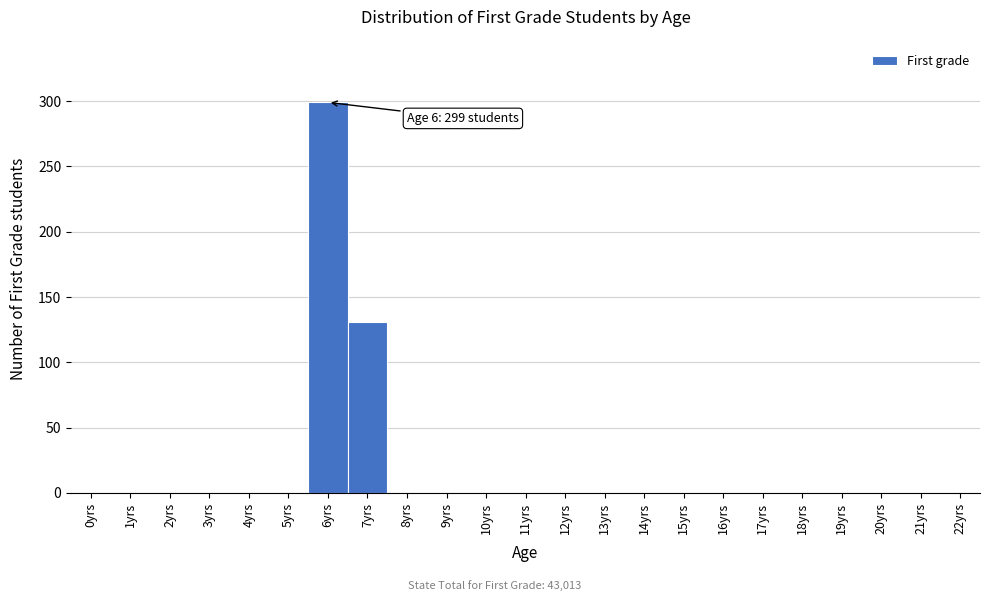

Over which range of the x-axis is the bar tallest?

5.5 to 6.5